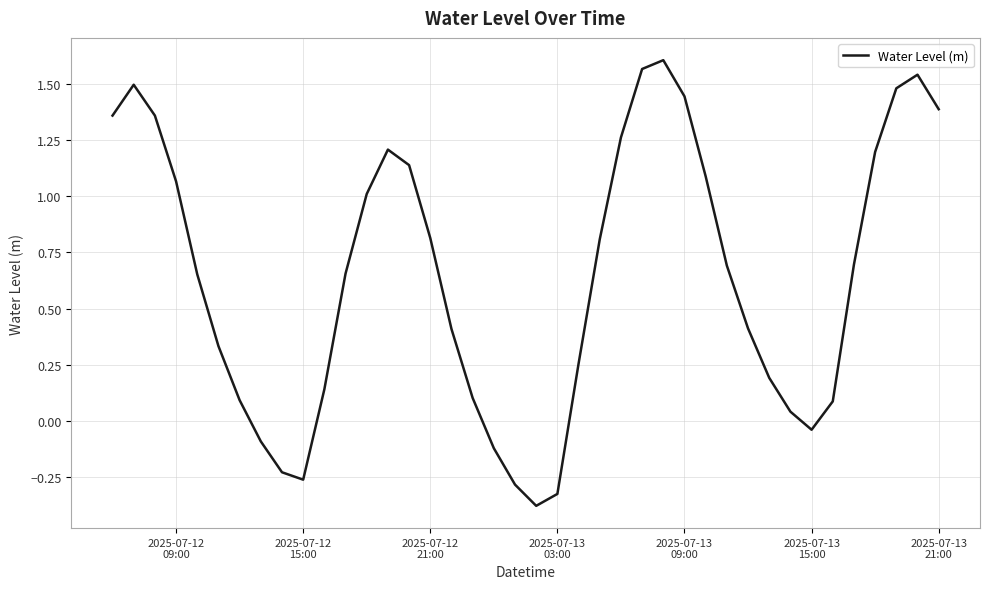

What is the difference between the maximum and minimum values?

2.0